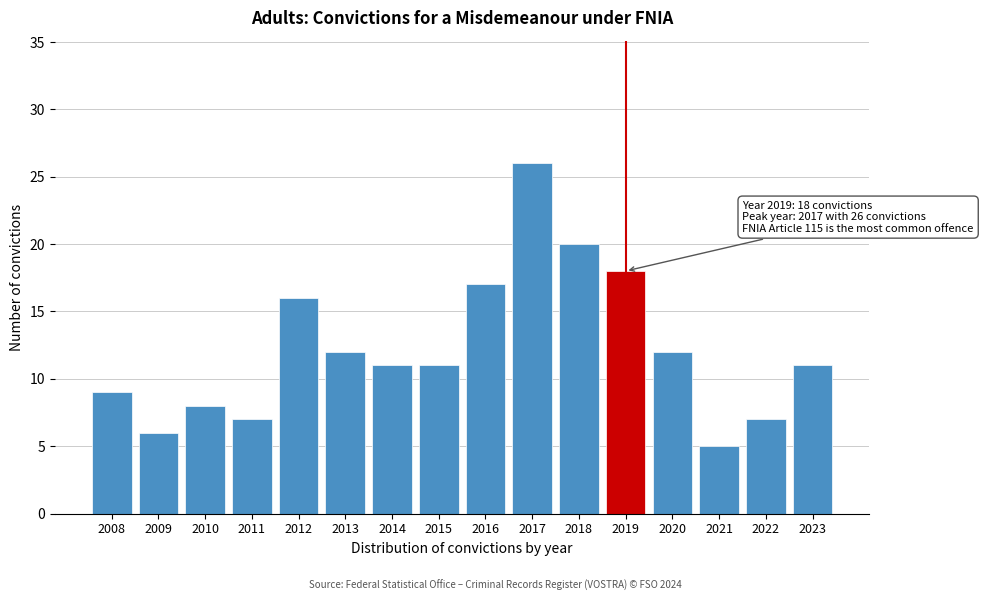

Reading right to left, extract all data points from this chart.

2023=11	2022=7	2021=5	2020=12	2019=18	2018=20	2017=26	2016=17	2015=11	2014=11	2013=12	2012=16	2011=7	2010=8	2009=6	2008=9